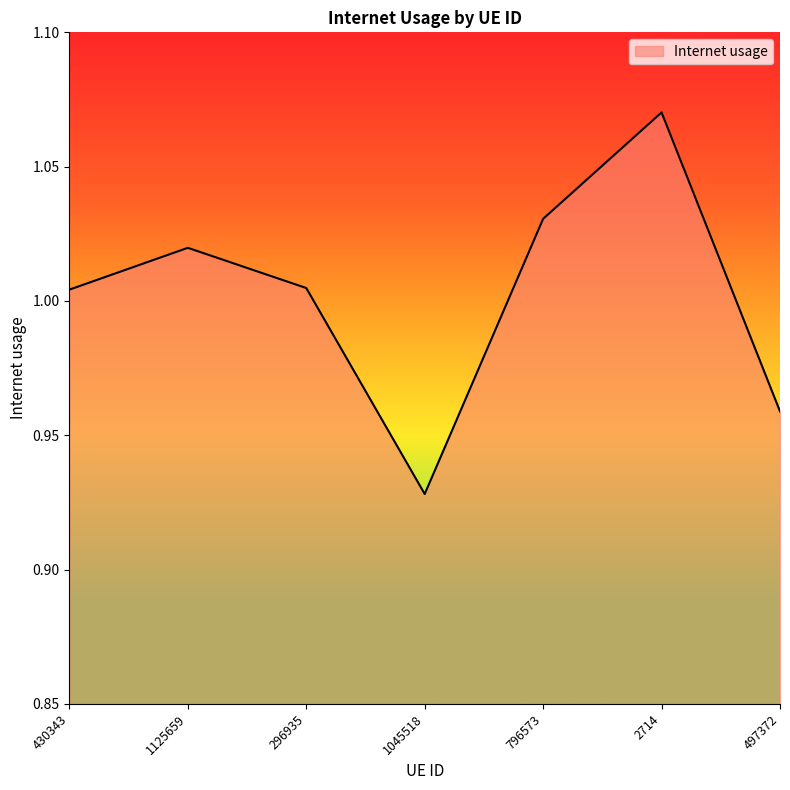

What position from the right is 497372?

1